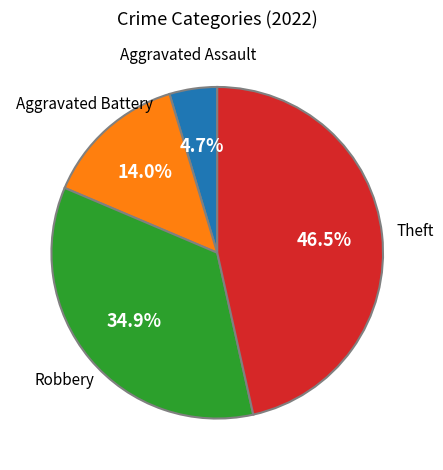

Which category has the smallest portion of the pie?

Aggravated Assault